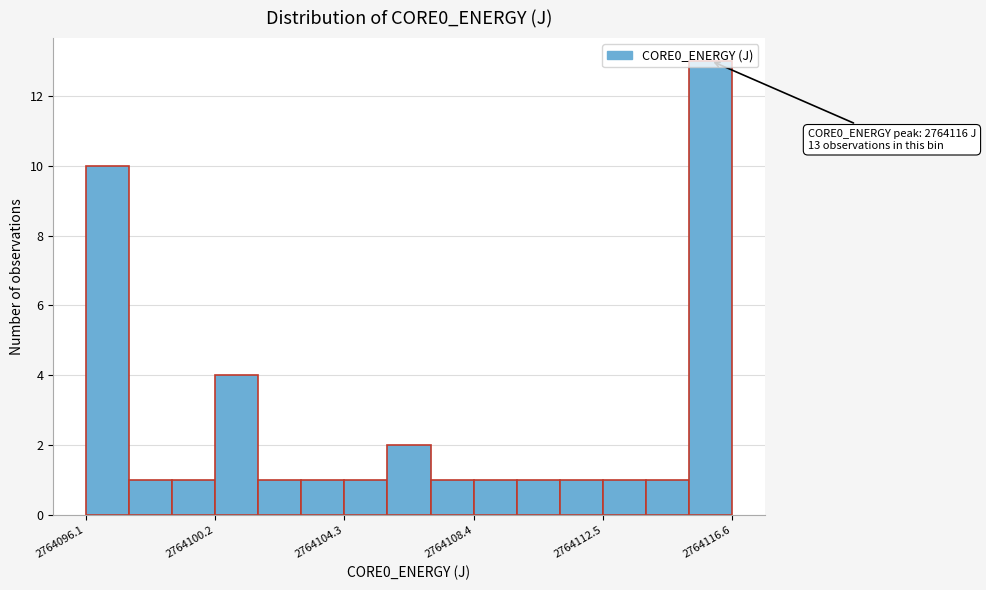

Read against the x-axis, roughly where is the centre of the tallest bar?

2764116.0